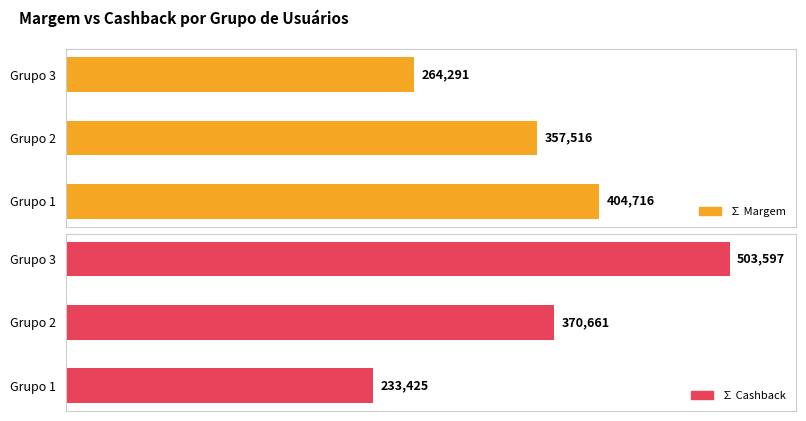

What is the spread (max minus min) of values at Grupo 1?

171290.9